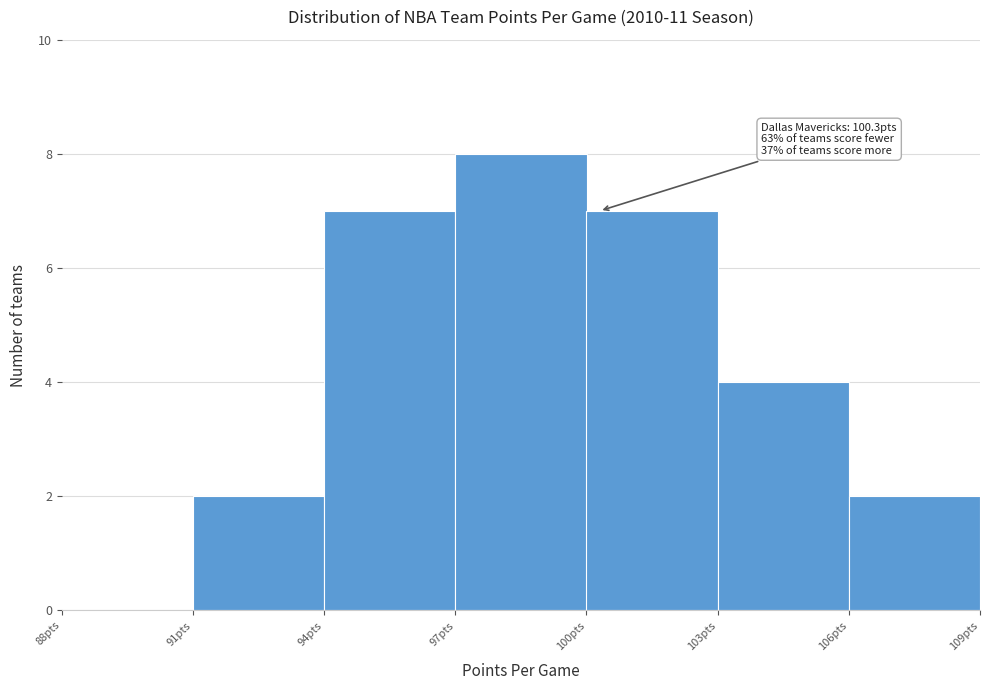

Over which range of the x-axis is the bar tallest?

97 to 100